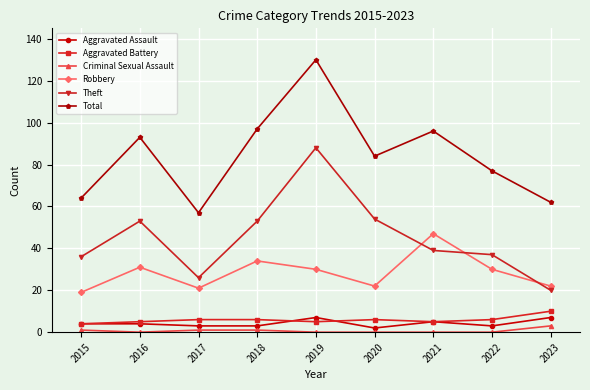

At which category does the chart reach its peak across all series?

2019